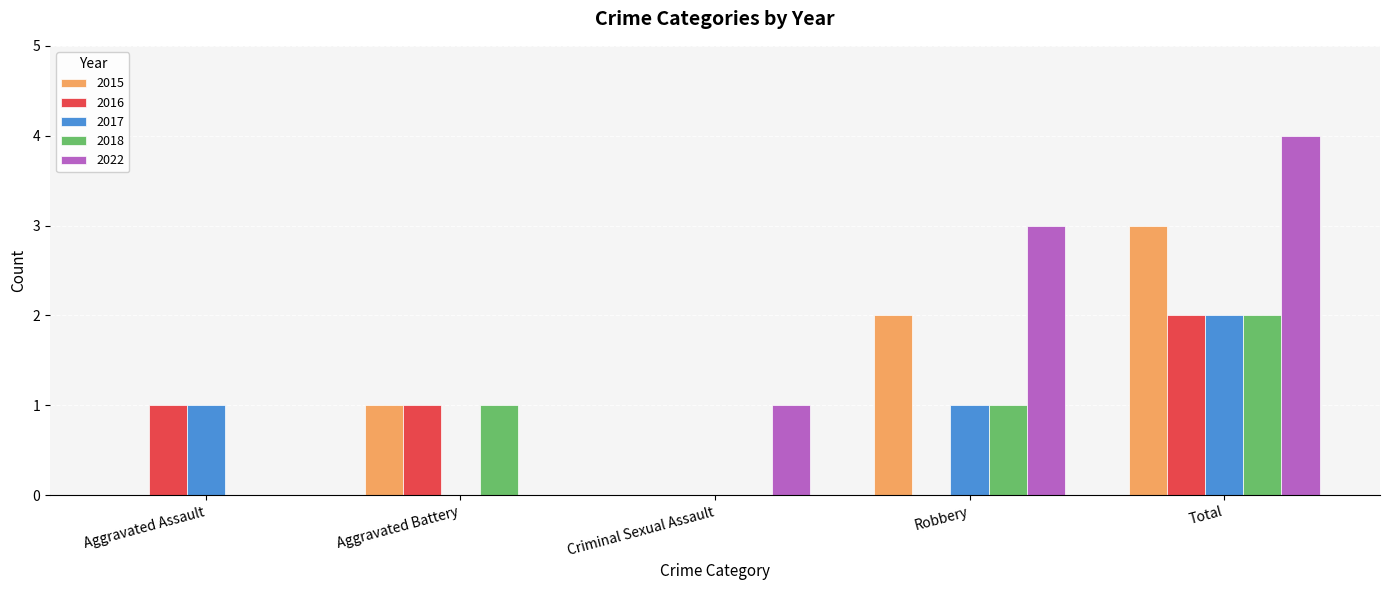

Does the chart contain stacked bars?

No